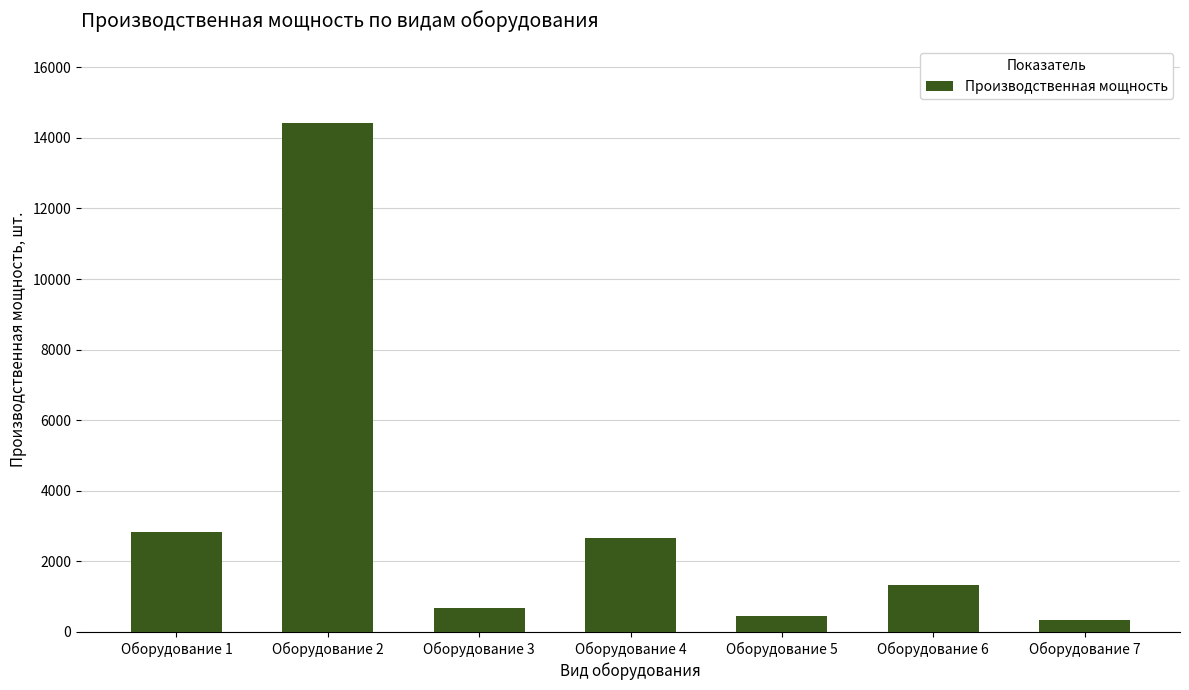

What is the minimum value shown in the chart?

334.0